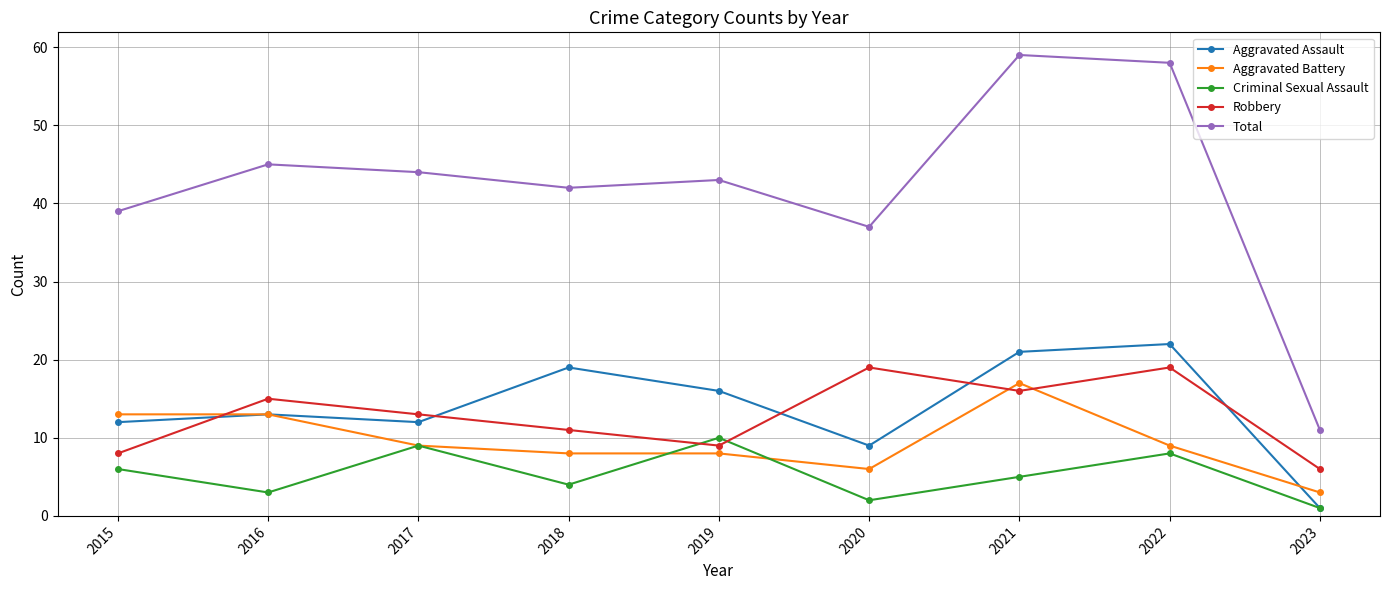

Which series has the largest range (max minus min)?

Total